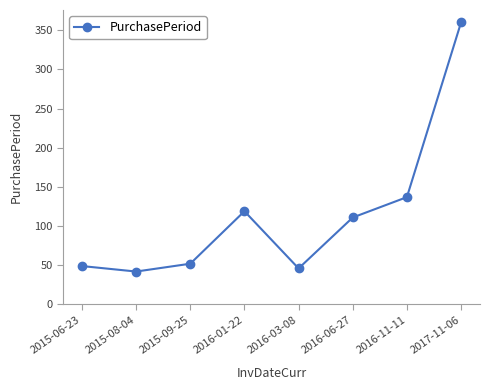

Is it true that the value at 2017-11-06 is 360?

True